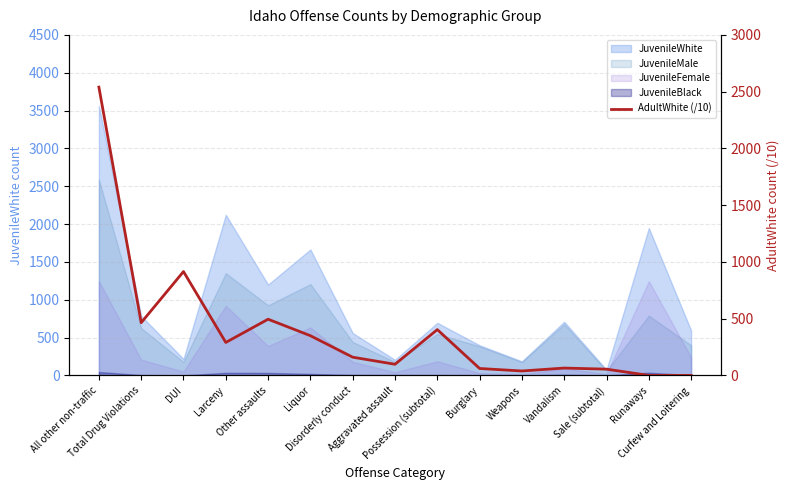

How many lines are shown in the chart?

1